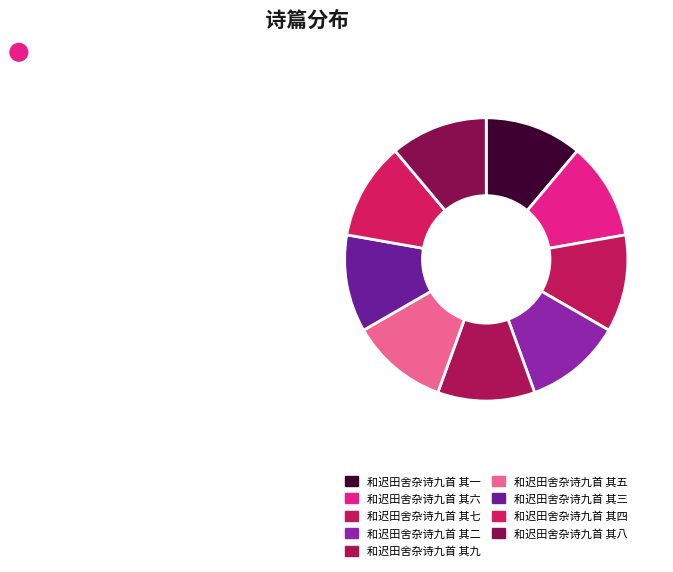

What percentage is NOT represented by 和迟田舍杂诗九首 其二?

88.9%